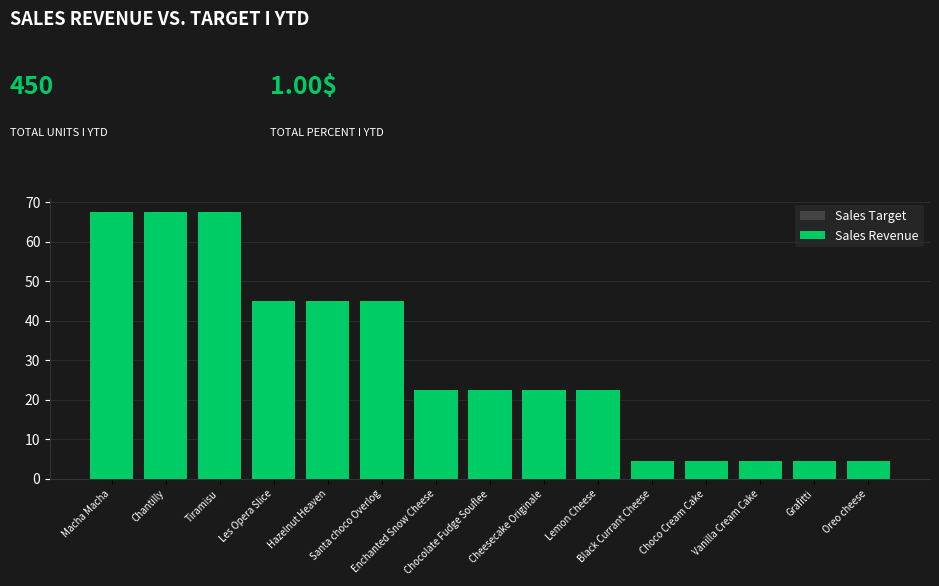

How many data points does each series have?

15